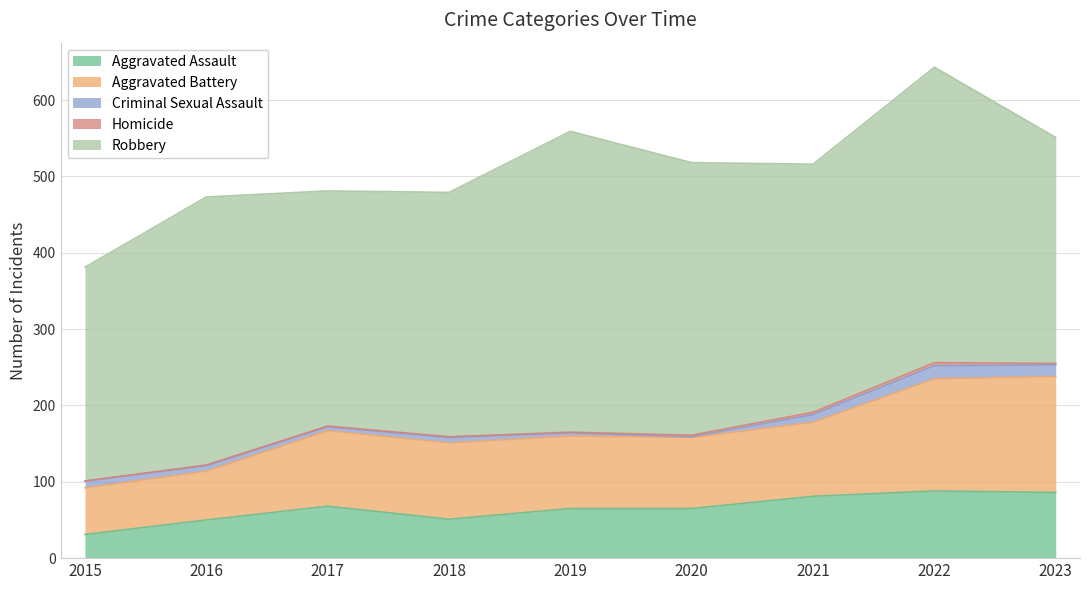

At which category is the sum across all series the highest?

2022